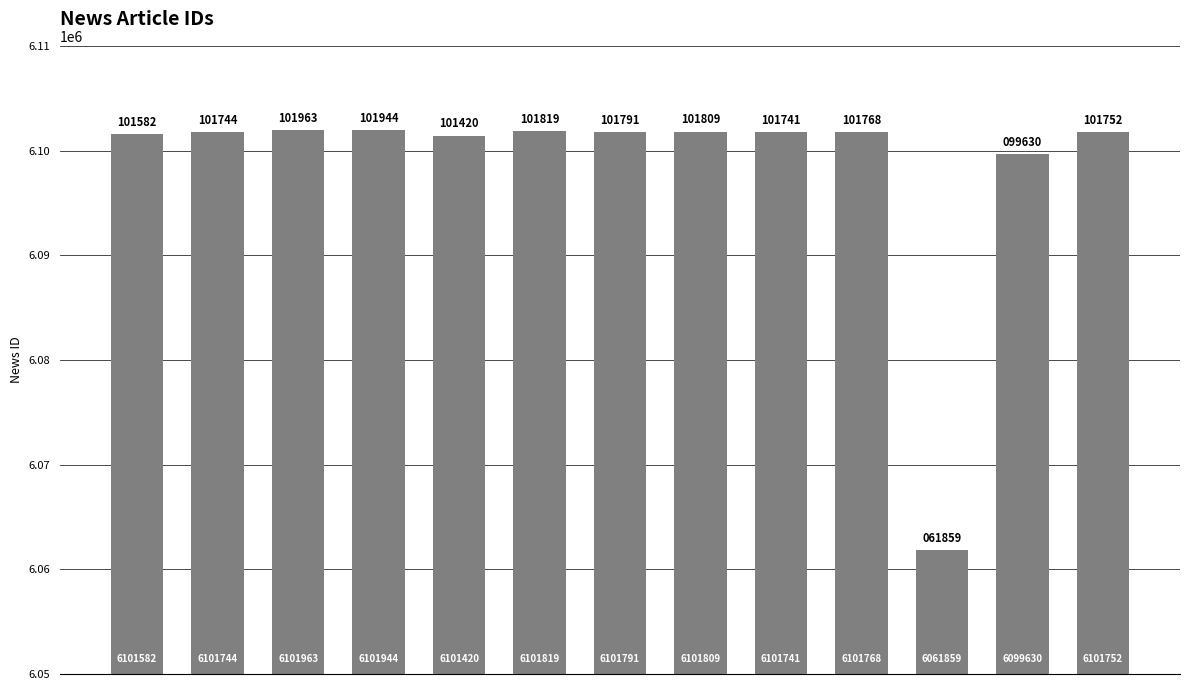

Reading right to left, list all the values displayed in this chart.

6101752	6099630	6061859	6101768	6101741	6101809	6101791	6101819	6101420	6101944	6101963	6101744	6101582